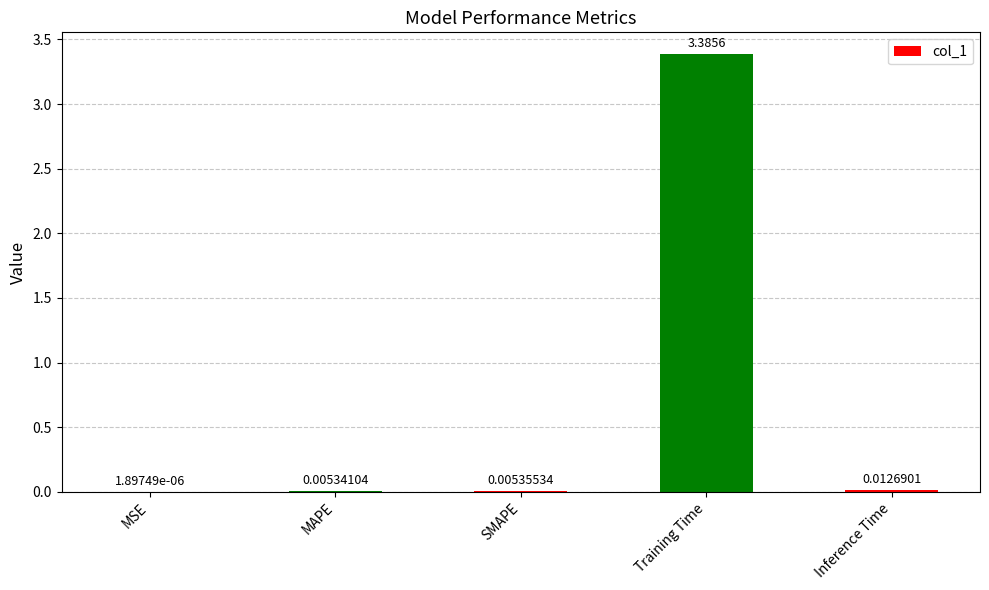

Where is the data nearest to the value 1?

Inference Time